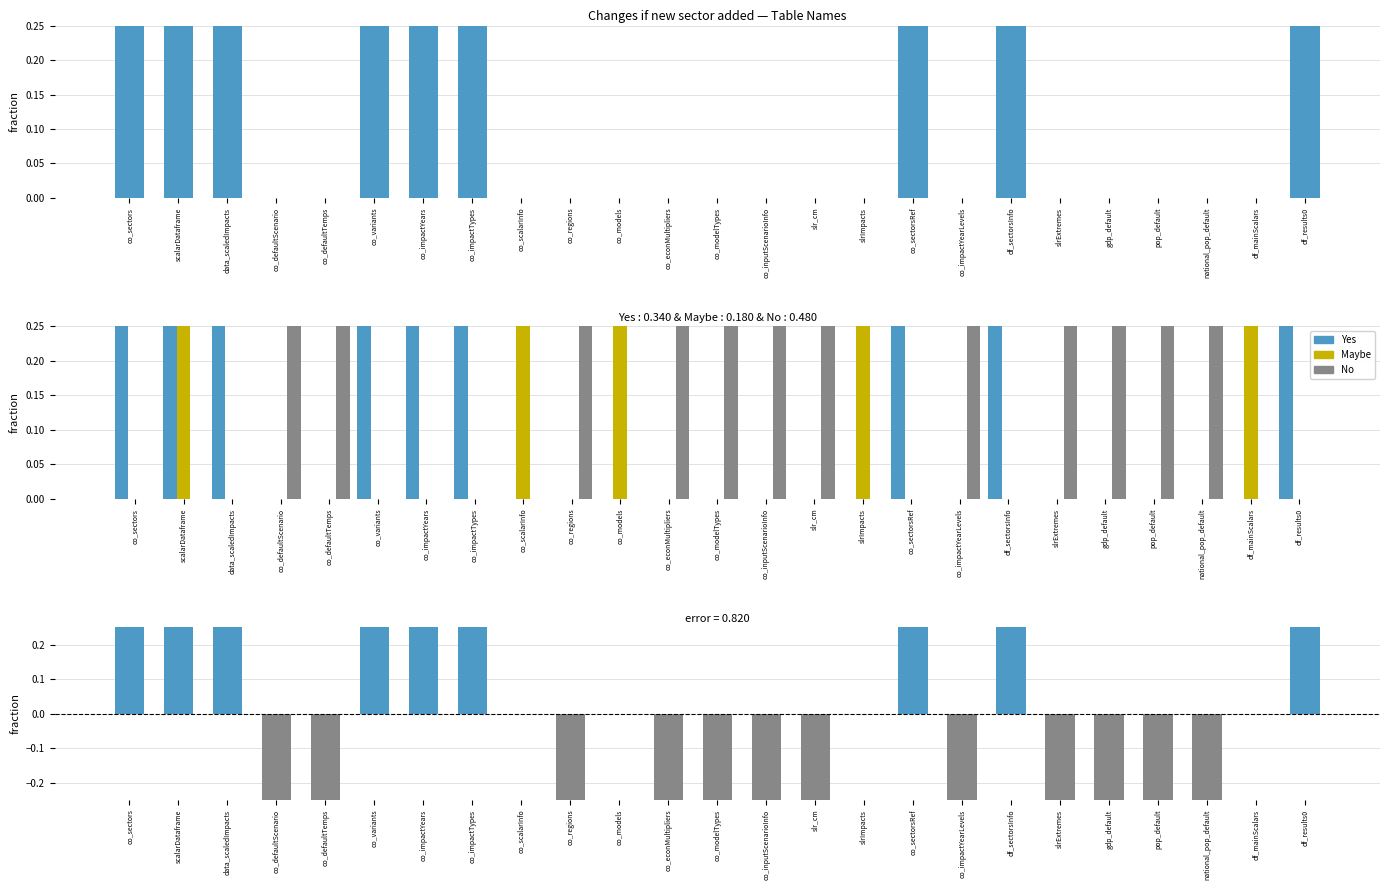

How many values in Yes minus No are below zero?

12